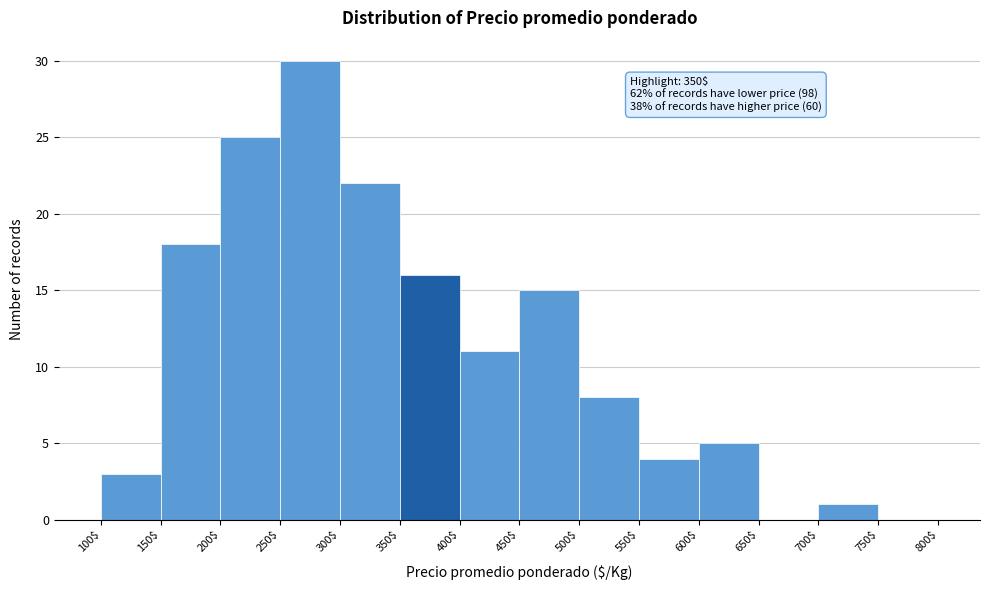

Which range on the x-axis has the tallest bar?

250$ to 300$